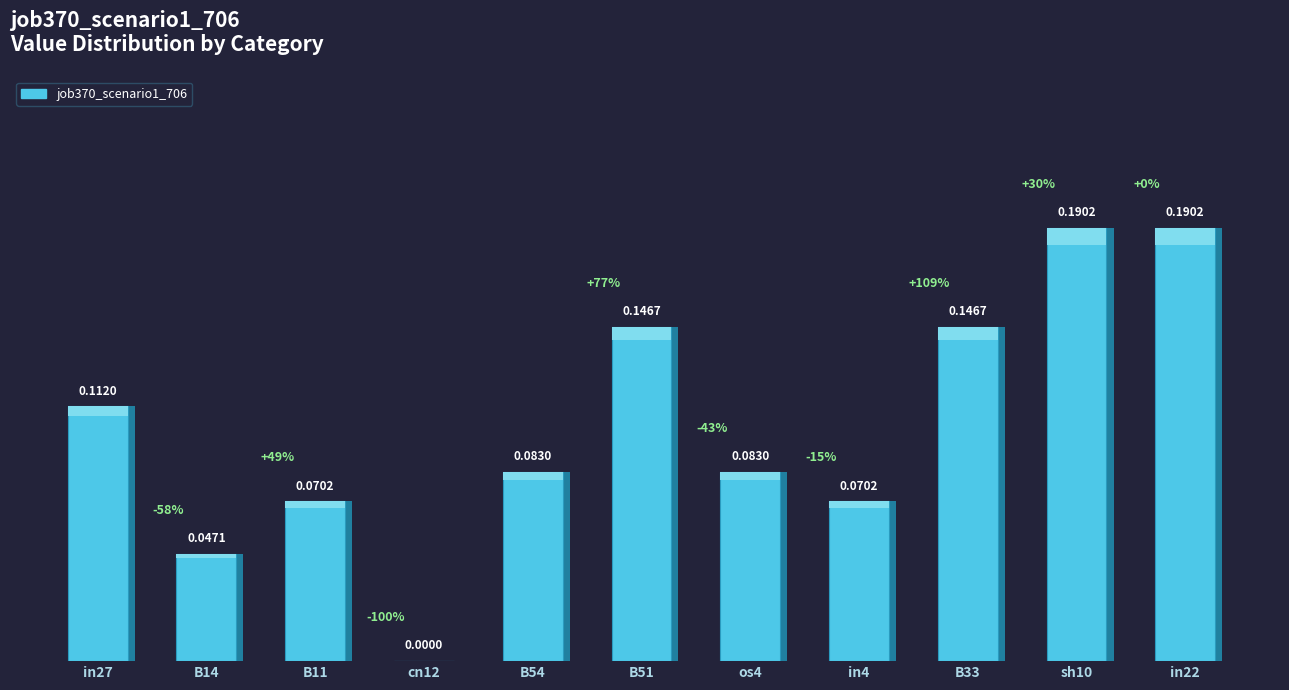

Where is the data nearest to the value 0?

cn12